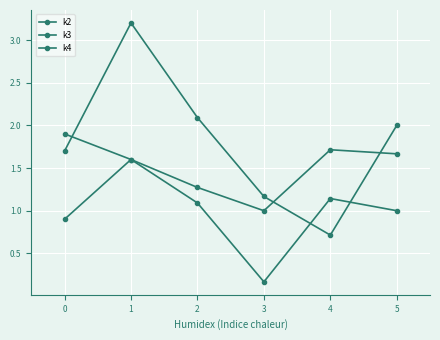

How many distinct data groups are displayed?

3